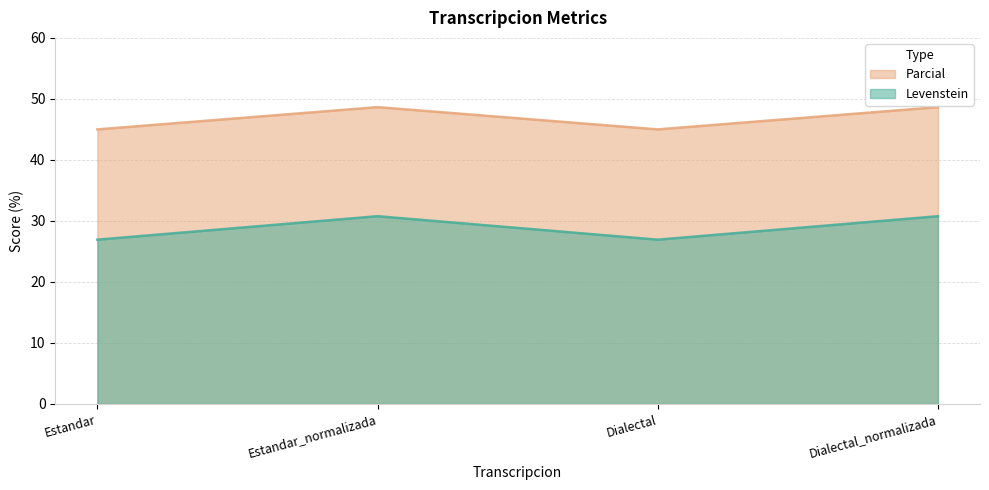

True or false: Levenstein and Parcial cross at least once.

False